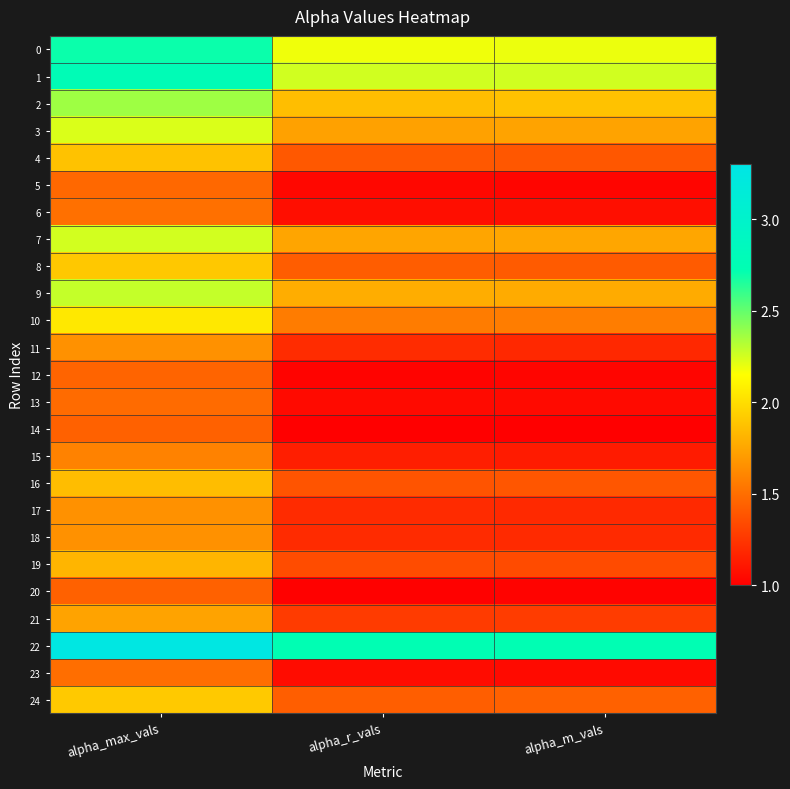

Reading left to right, extract all data points from this chart.

0: alpha_max_vals=2.7	alpha_r_vals=2.2	alpha_m_vals=2.2
1: alpha_max_vals=2.8	alpha_r_vals=2.3	alpha_m_vals=2.3
2: alpha_max_vals=2.4	alpha_r_vals=1.9	alpha_m_vals=1.9
3: alpha_max_vals=2.2	alpha_r_vals=1.7	alpha_m_vals=1.7
4: alpha_max_vals=1.9	alpha_r_vals=1.4	alpha_m_vals=1.4
5: alpha_max_vals=1.5	alpha_r_vals=1.0	alpha_m_vals=1.0
6: alpha_max_vals=1.5	alpha_r_vals=1.1	alpha_m_vals=1.1
7: alpha_max_vals=2.3	alpha_r_vals=1.8	alpha_m_vals=1.8
8: alpha_max_vals=1.9	alpha_r_vals=1.4	alpha_m_vals=1.4
9: alpha_max_vals=2.3	alpha_r_vals=1.8	alpha_m_vals=1.8
10: alpha_max_vals=2.0	alpha_r_vals=1.6	alpha_m_vals=1.6
11: alpha_max_vals=1.7	alpha_r_vals=1.2	alpha_m_vals=1.2
12: alpha_max_vals=1.5	alpha_r_vals=1.0	alpha_m_vals=1.0
13: alpha_max_vals=1.5	alpha_r_vals=1.1	alpha_m_vals=1.1
14: alpha_max_vals=1.4	alpha_r_vals=1.0	alpha_m_vals=1.0
15: alpha_max_vals=1.6	alpha_r_vals=1.1	alpha_m_vals=1.1
16: alpha_max_vals=1.9	alpha_r_vals=1.4	alpha_m_vals=1.4
17: alpha_max_vals=1.7	alpha_r_vals=1.2	alpha_m_vals=1.2
18: alpha_max_vals=1.7	alpha_r_vals=1.2	alpha_m_vals=1.2
19: alpha_max_vals=1.8	alpha_r_vals=1.3	alpha_m_vals=1.3
20: alpha_max_vals=1.4	alpha_r_vals=1.0	alpha_m_vals=1.0
21: alpha_max_vals=1.7	alpha_r_vals=1.3	alpha_m_vals=1.3
22: alpha_max_vals=3.3	alpha_r_vals=2.7	alpha_m_vals=2.7
23: alpha_max_vals=1.5	alpha_r_vals=1.1	alpha_m_vals=1.0
24: alpha_max_vals=1.9	alpha_r_vals=1.4	alpha_m_vals=1.4